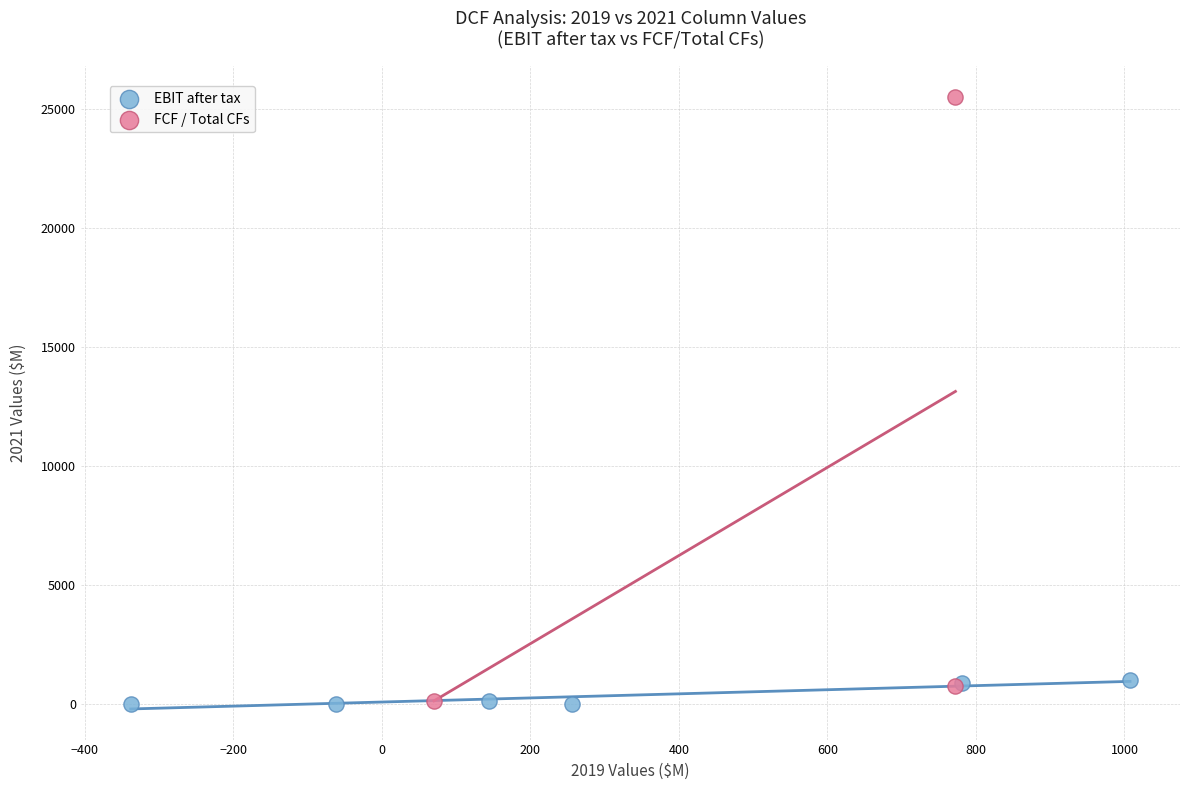

Which series has the largest Y range (max minus min)?

FCF / Total CFs